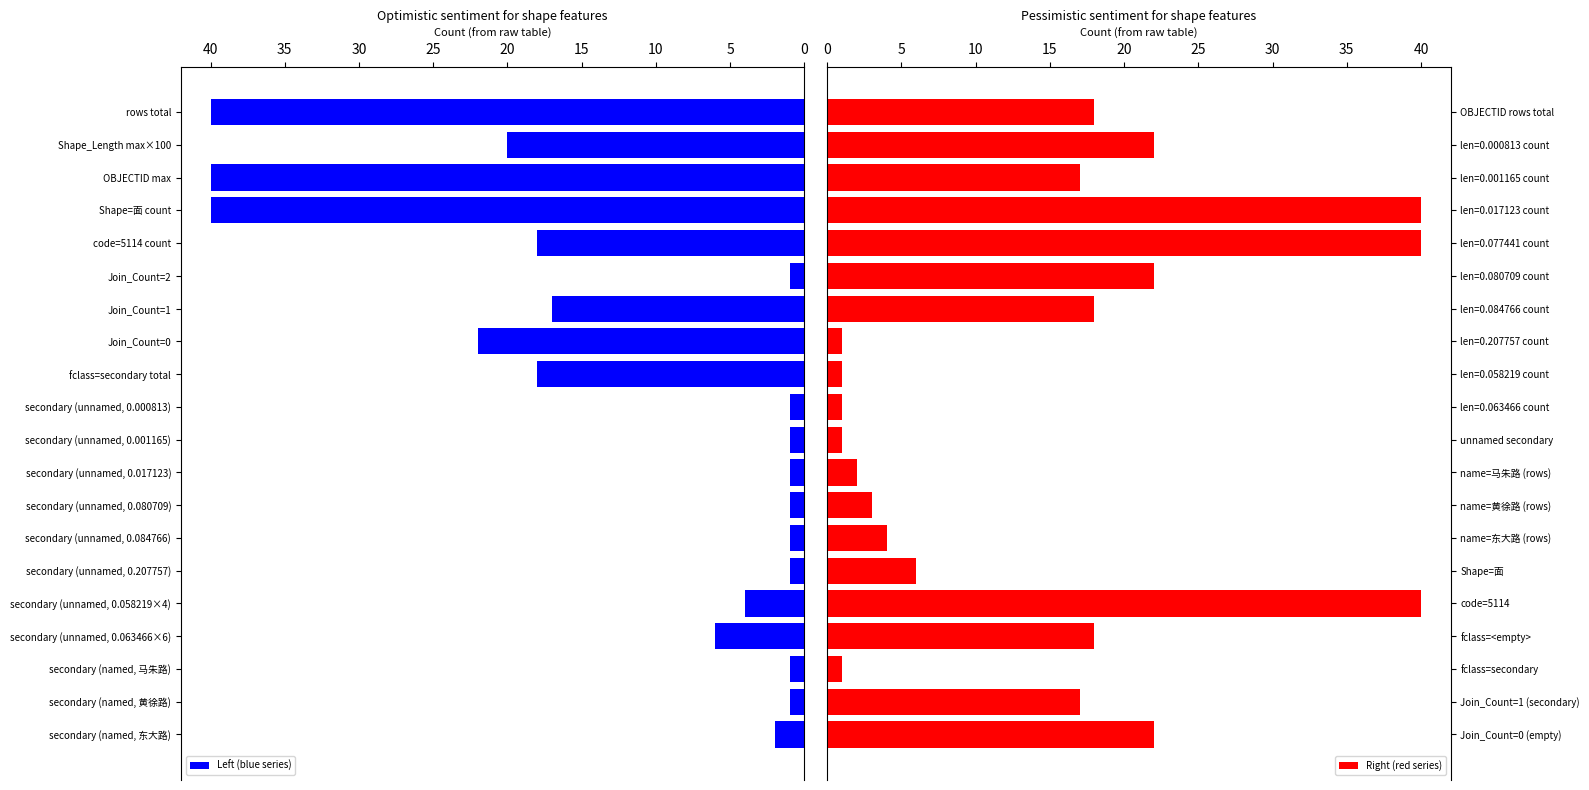

What is the sum of all Right (red series) values?

294